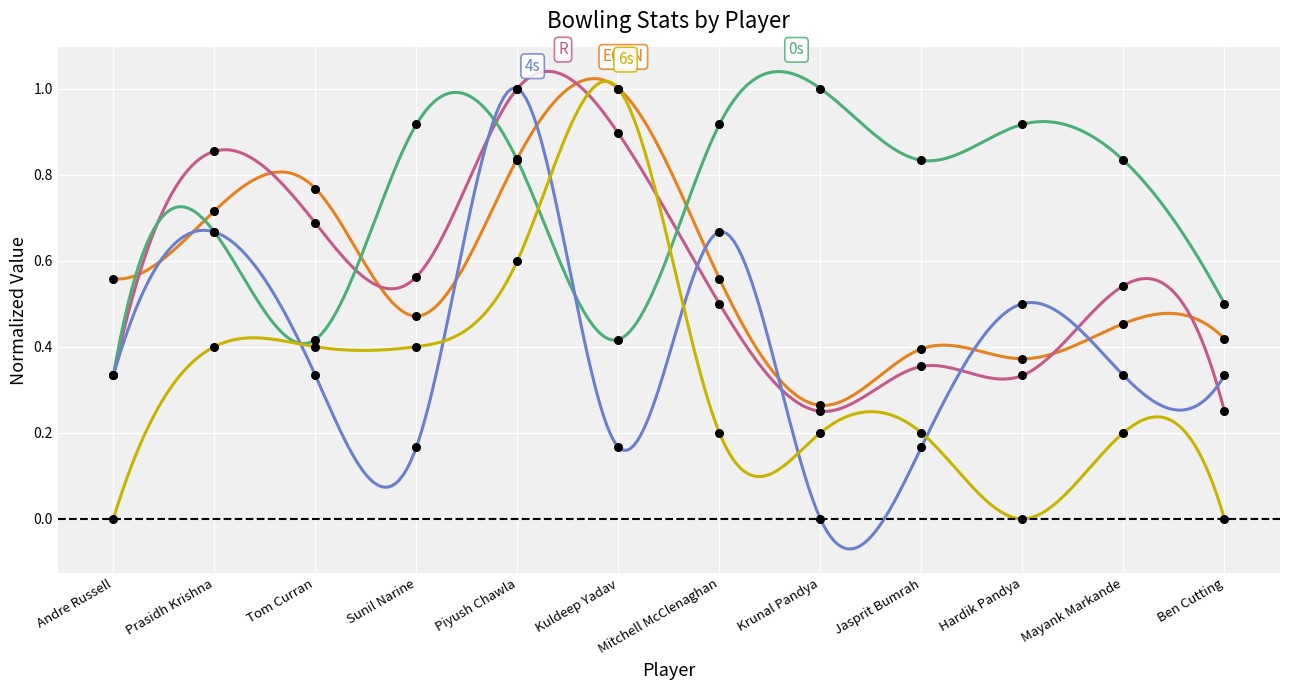

At how many categories does at least one series exceed 0?

12